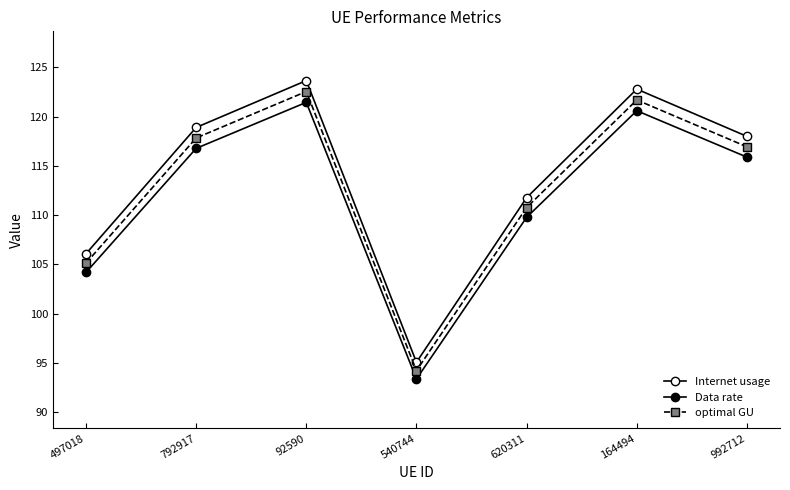

List the series in order of their overall mean, lowest first.

Data rate, optimal GU, Internet usage